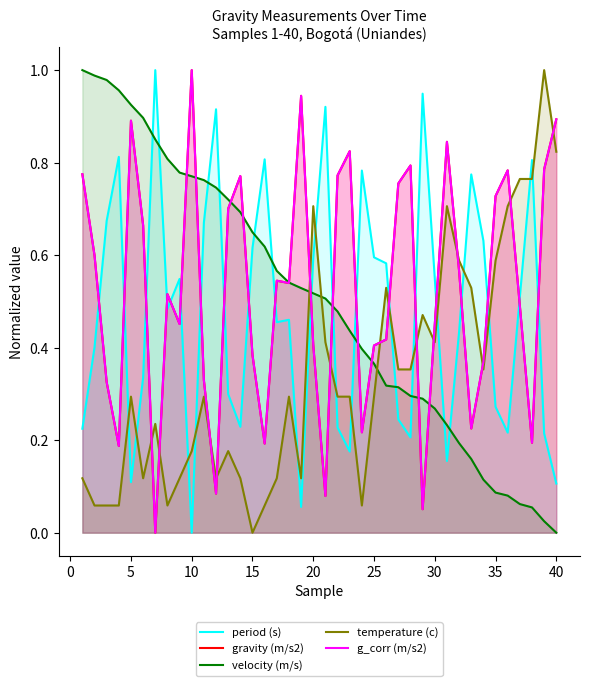

How many values in the gravity (m/s2) series exceed 0?

39